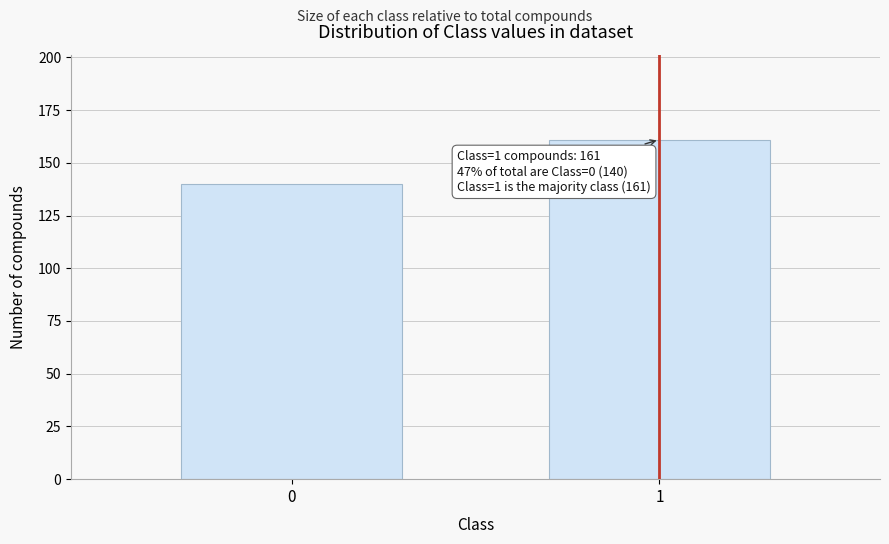

Reading left to right, transcribe all the data shown in this chart.

0=140	1=161